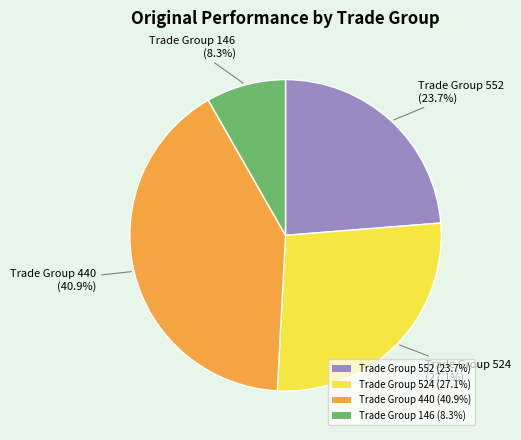

Between Trade Group 552 (23.7%) and Trade Group 146 (8.3%), which is larger?

Trade Group 552 (23.7%)